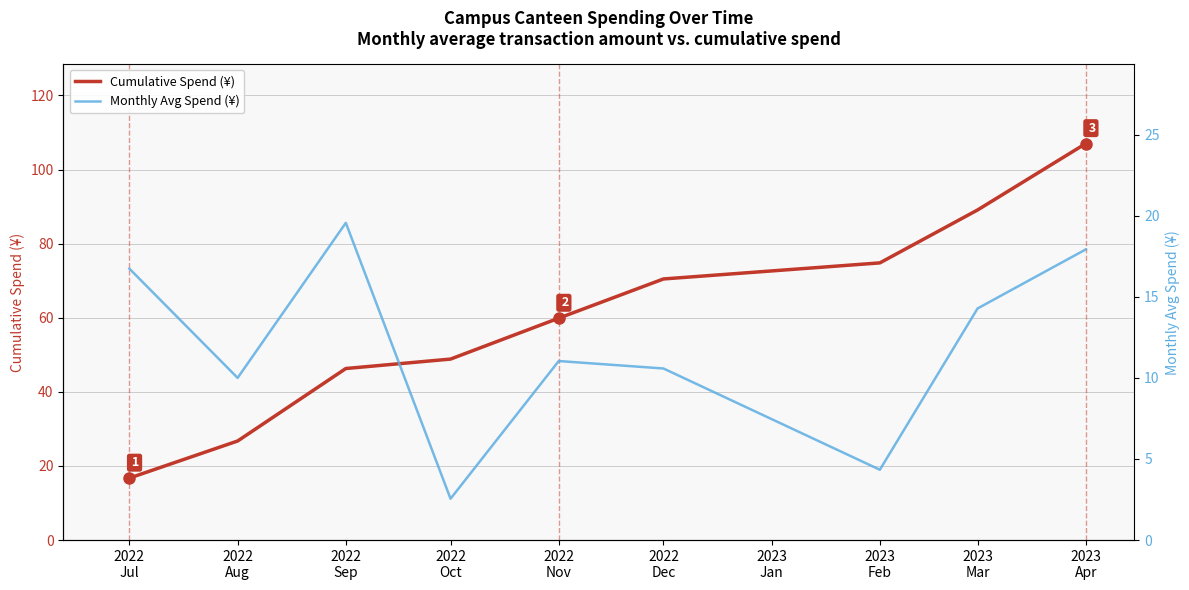

How many data points in Monthly Avg Spend (¥) are less than 11?

4